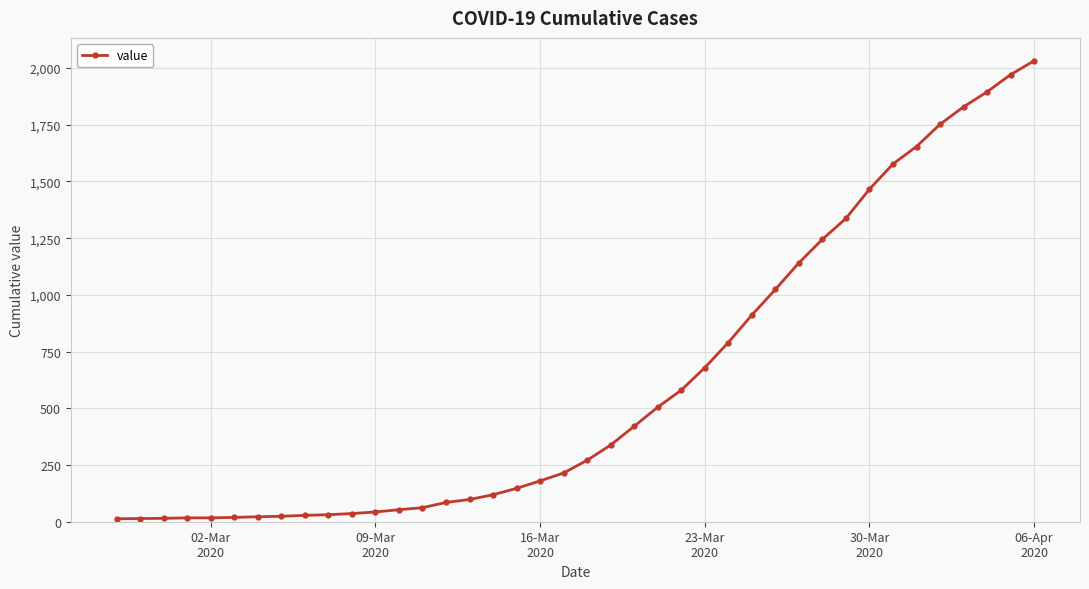

What is the maximum value shown in the chart?

2032